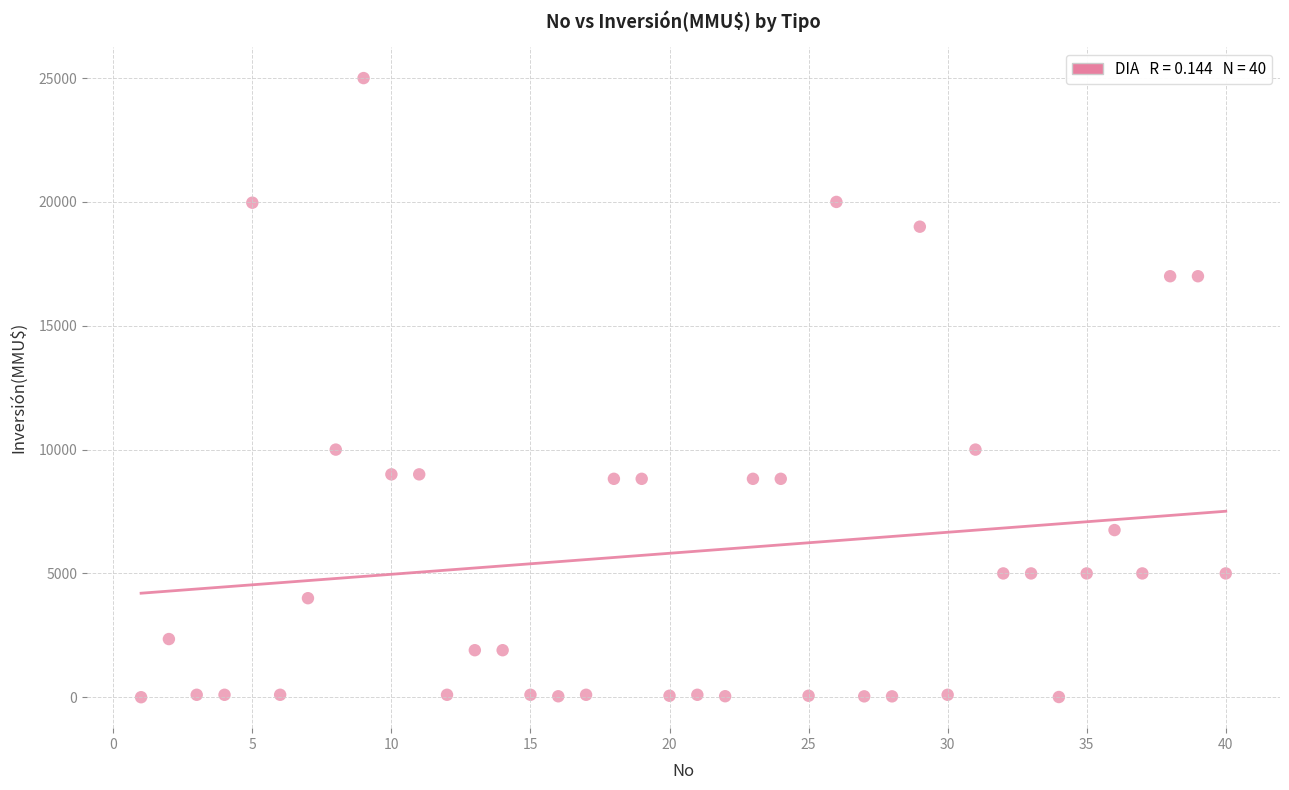

What is the range of X values (max minus min)?

39.0